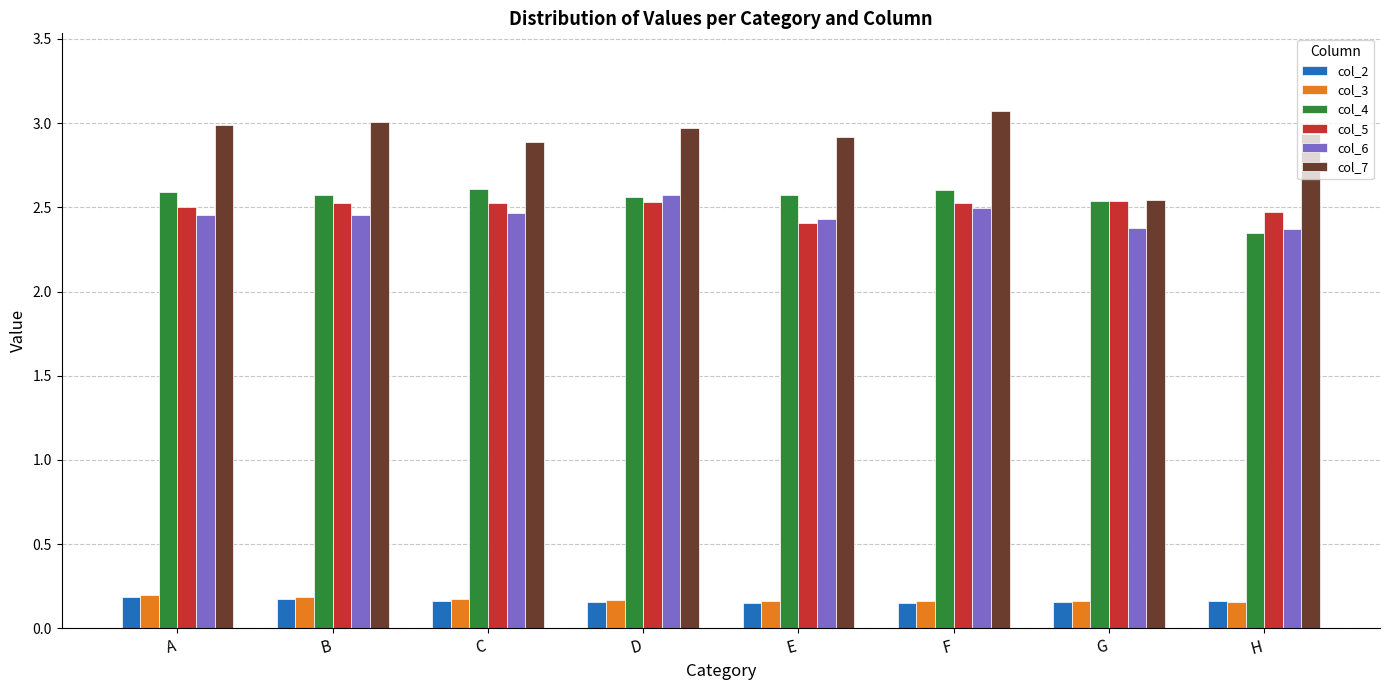

What are all the series names shown in the legend?

col_2, col_3, col_4, col_5, col_6, col_7